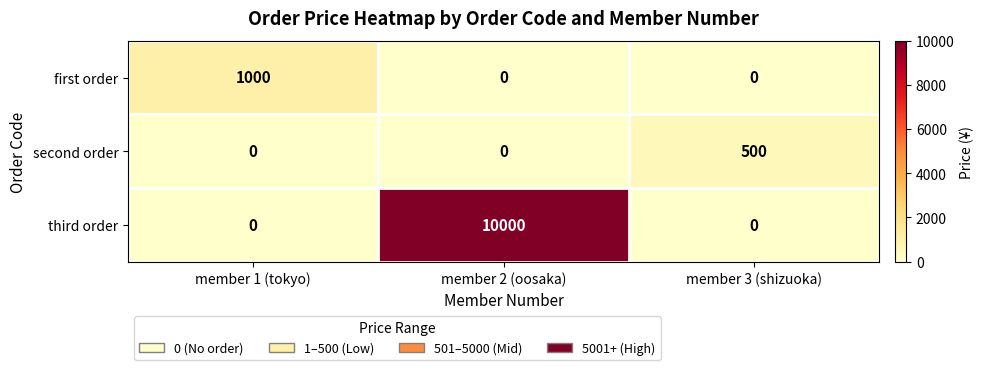

Reading left to right, extract all data points from this chart.

first order: 1000	0	0
second order: 0	0	500
third order: 0	10000	0